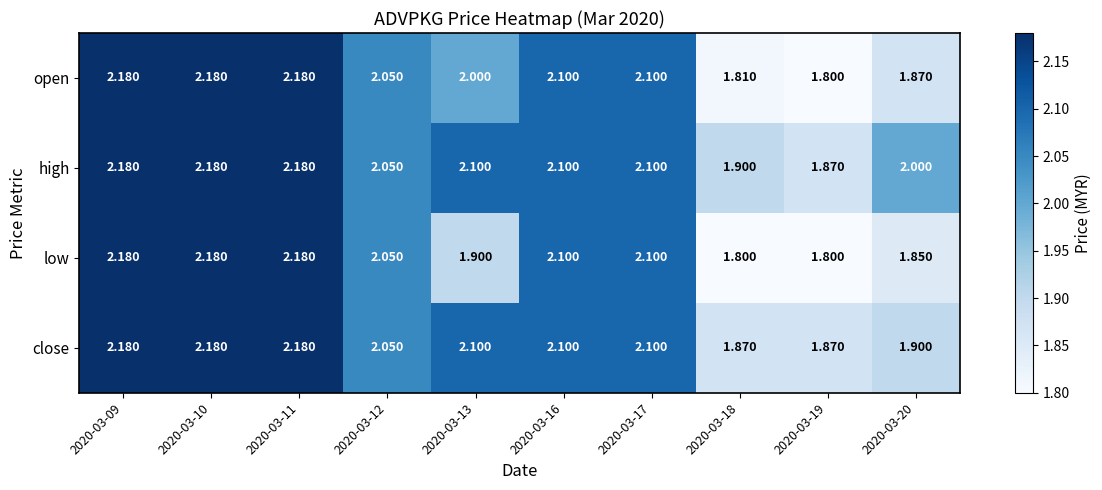

At 2020-03-20, list the series in order from largest to smallest.

high, close, open, low